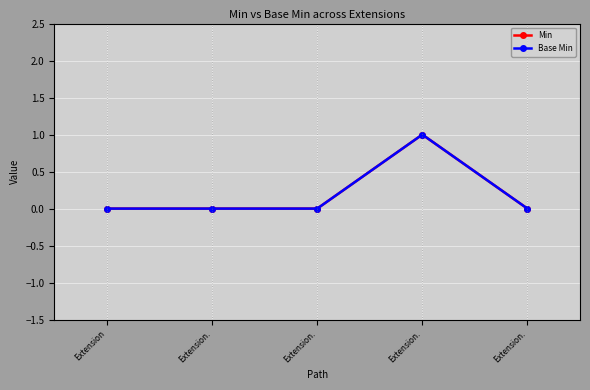

Is this an area chart (filled region under the line)?

No